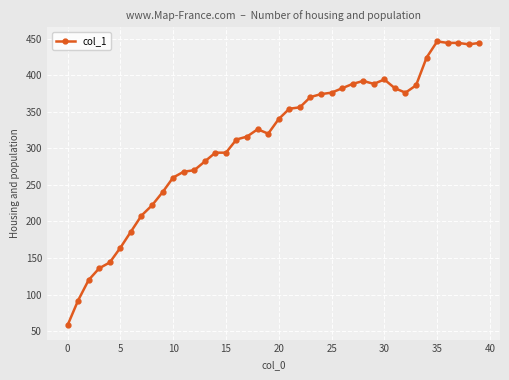

What is the minimum value shown in the chart?

58